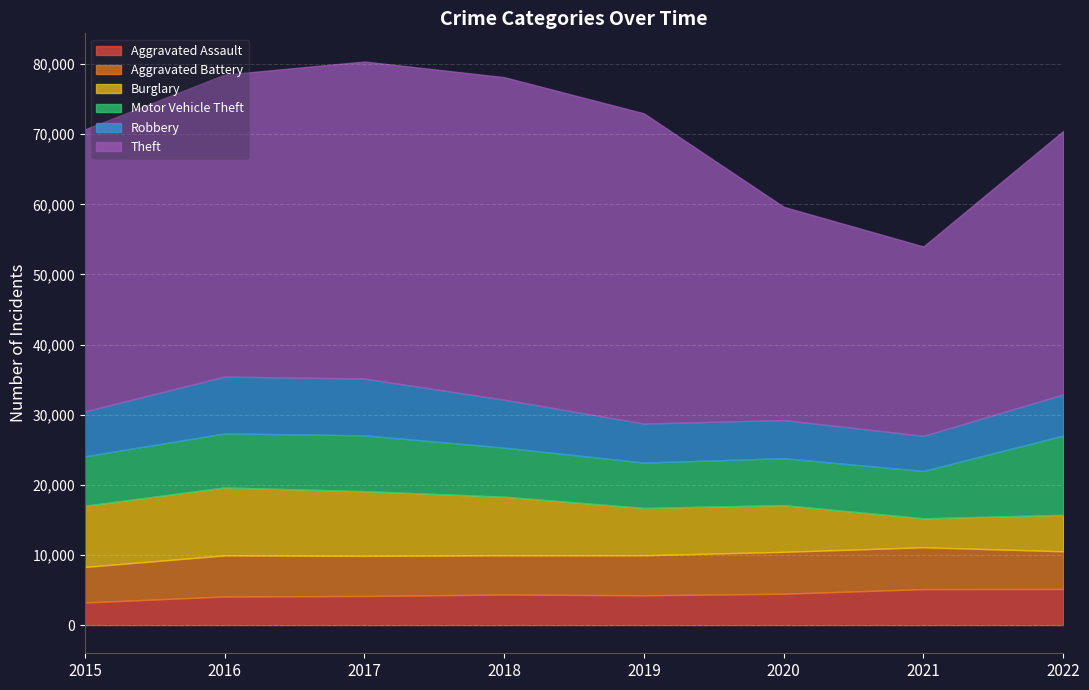

At how many categories does at least one series exceed 8216?

8